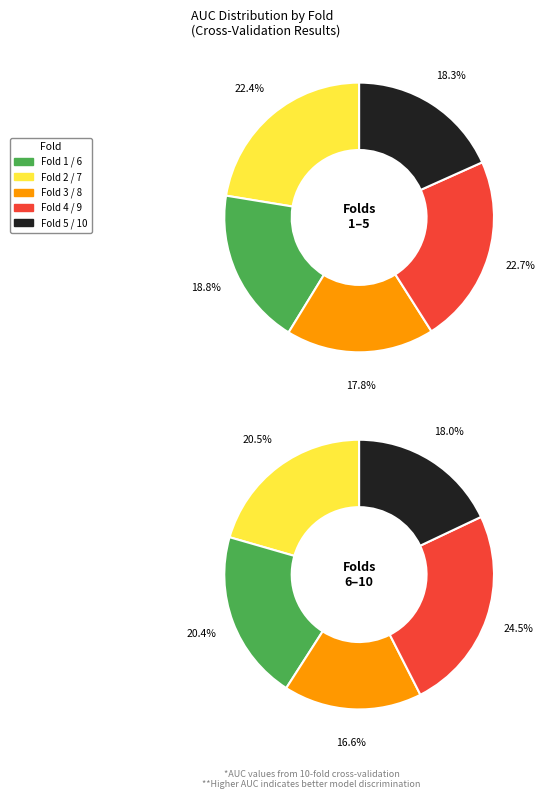

How many segments does this pie chart have?

10